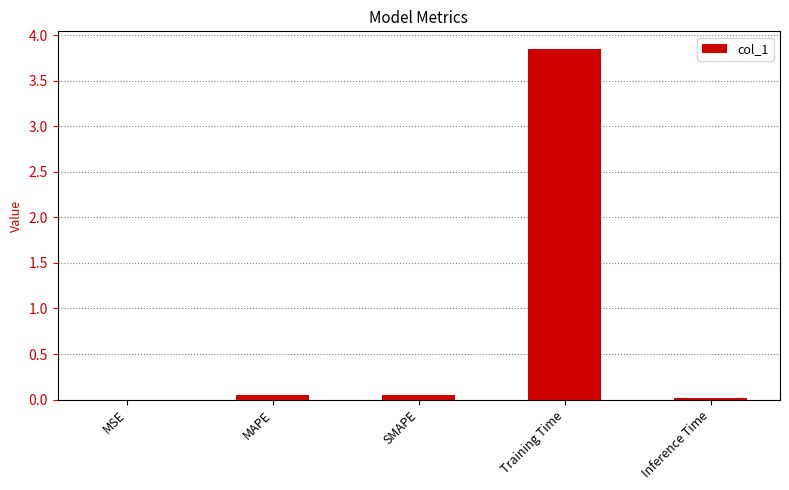

Between Training Time and MAPE, which is larger?

Training Time